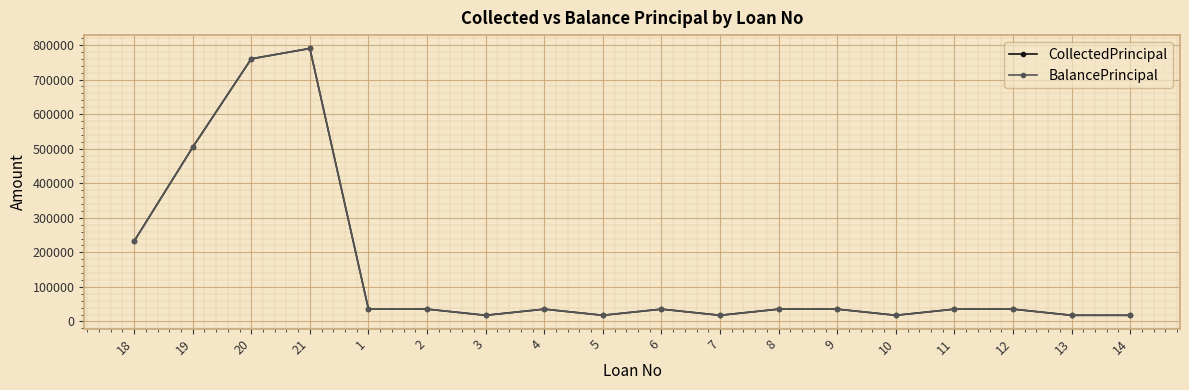

Which series has the largest total across all categories?

CollectedPrincipal